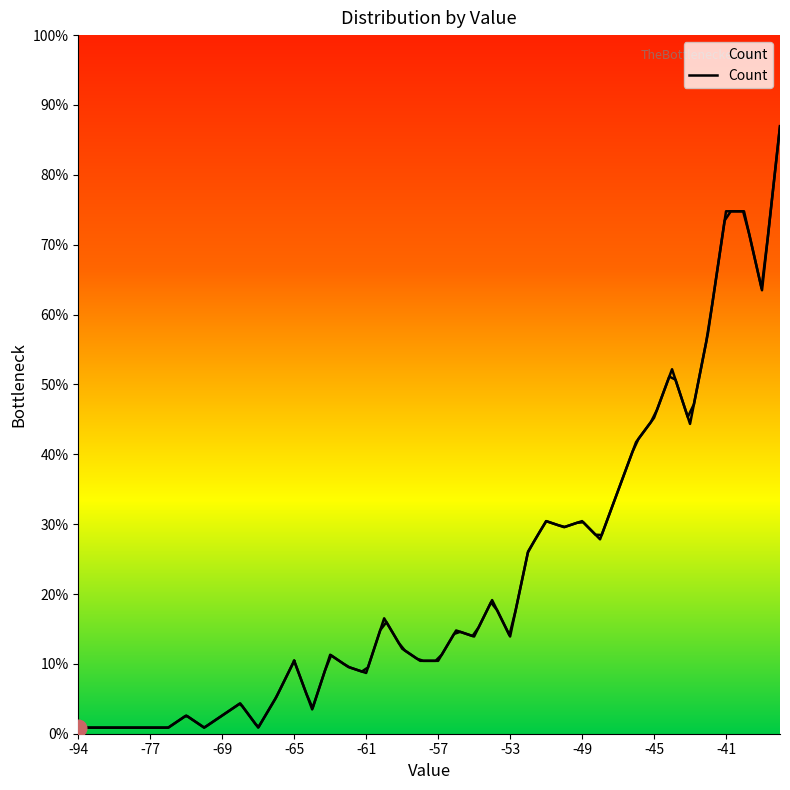

Is it true that the value at -44 is 90?

False